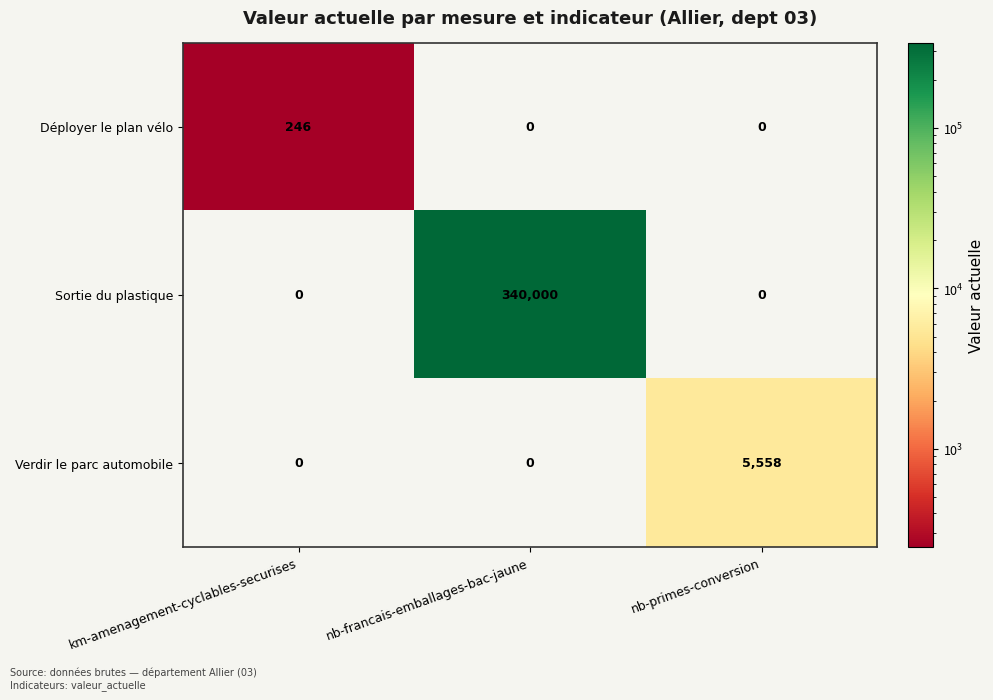

Is it true that Sortie du plastique equals 0 at nb-primes-conversion?

True